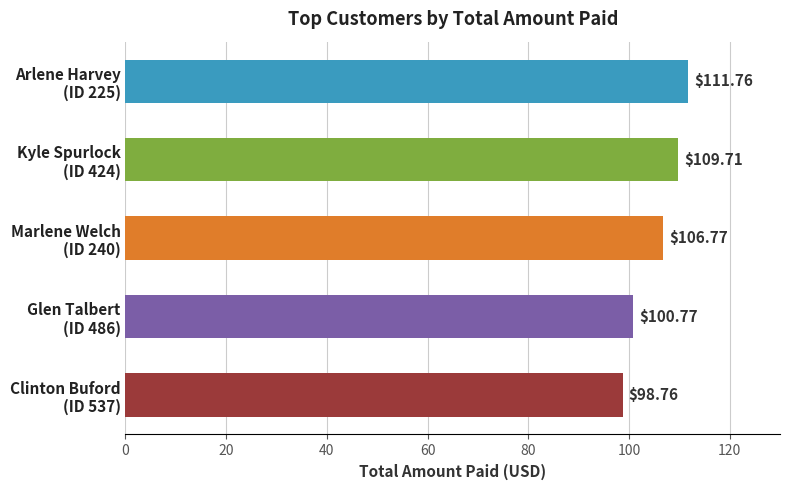

Are the bars horizontal?

Yes